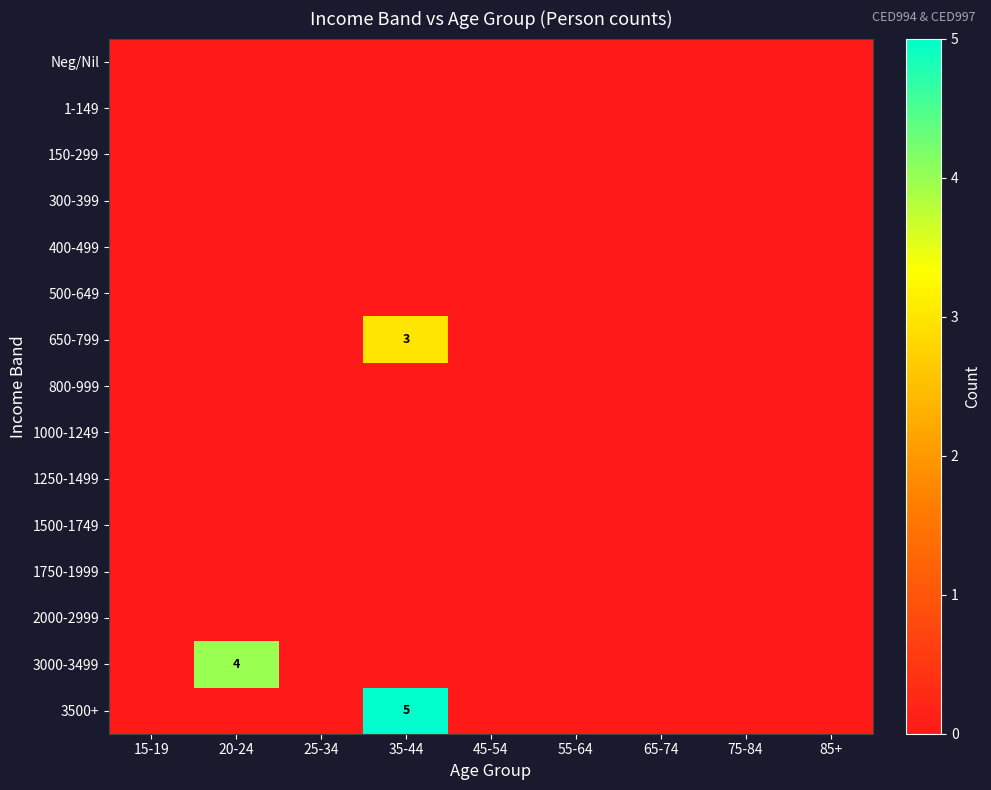

Rank the series by their maximum value, from highest to lowest.

3500+, 3000-3499, 650-799, Neg/Nil, 1-149, 150-299, 300-399, 400-499, 500-649, 800-999, 1000-1249, 1250-1499, 1500-1749, 1750-1999, 2000-2999